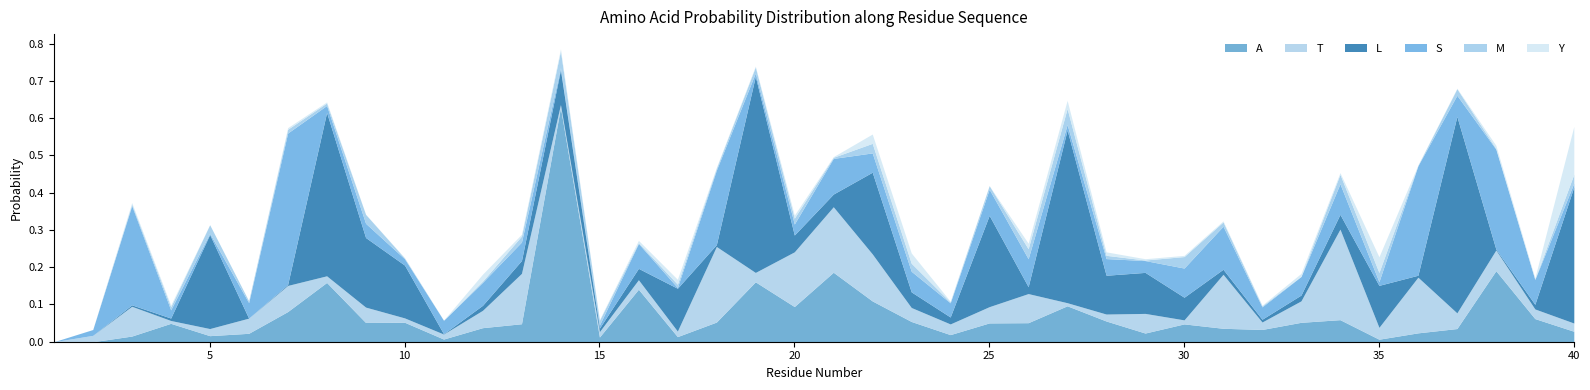

What are all the series names shown in the legend?

A, T, L, S, M, Y